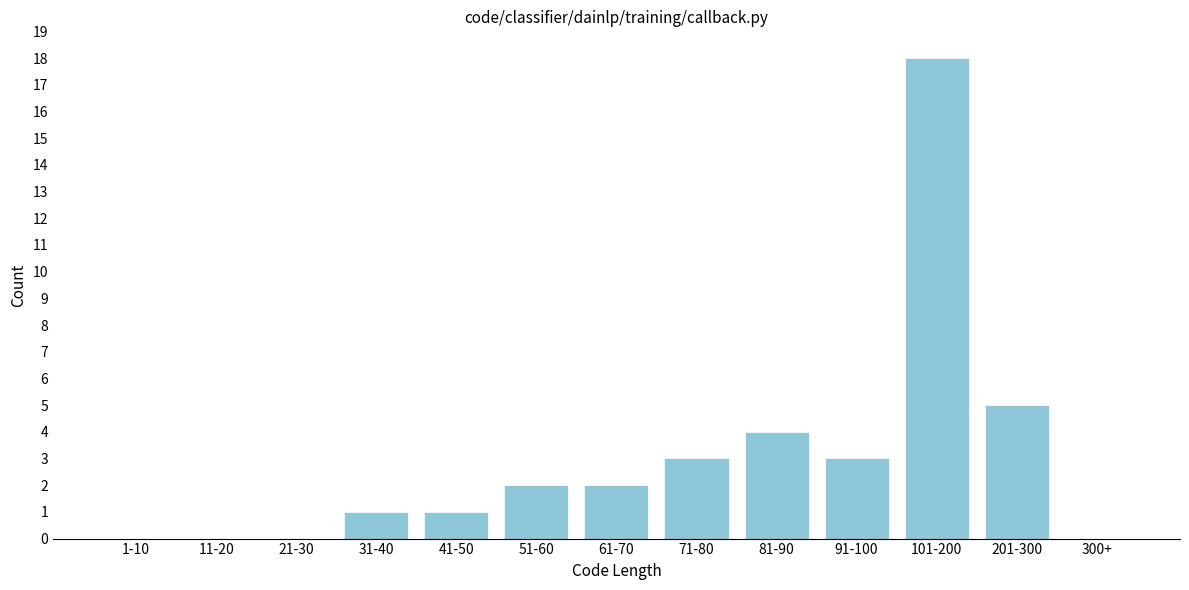

Reading left to right, list all the values displayed in this chart.

1-10=0	11-20=0	21-30=0	31-40=1	41-50=1	51-60=2	61-70=2	71-80=3	81-90=4	91-100=3	101-200=18	201-300=5	300+=0